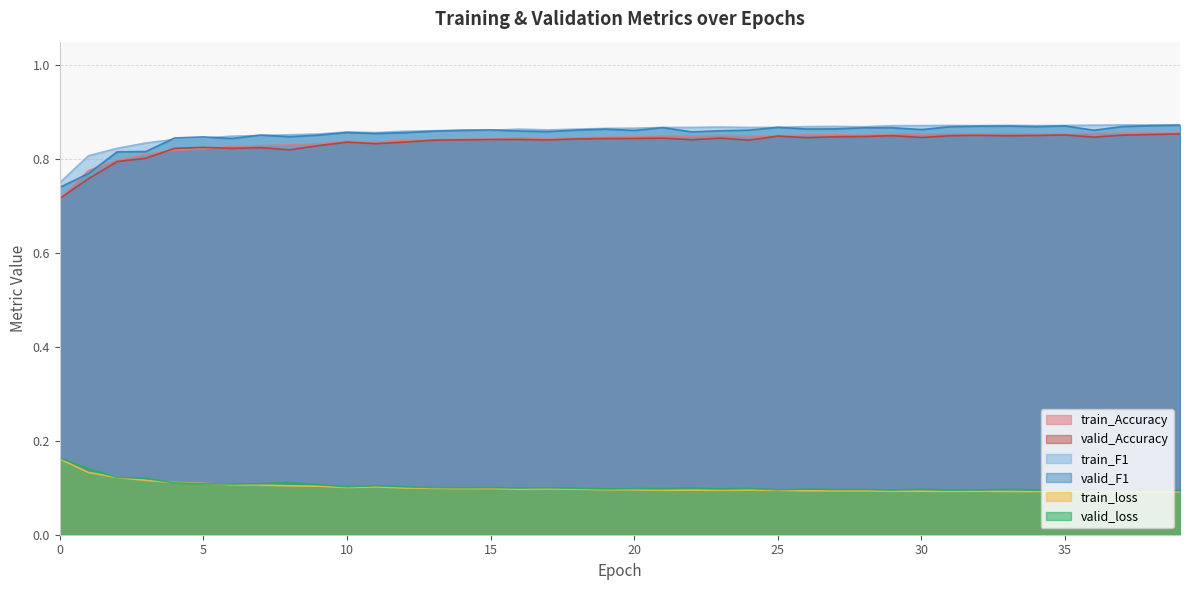

What is the value of the train_F1 point at the 20th from the left?

0.9